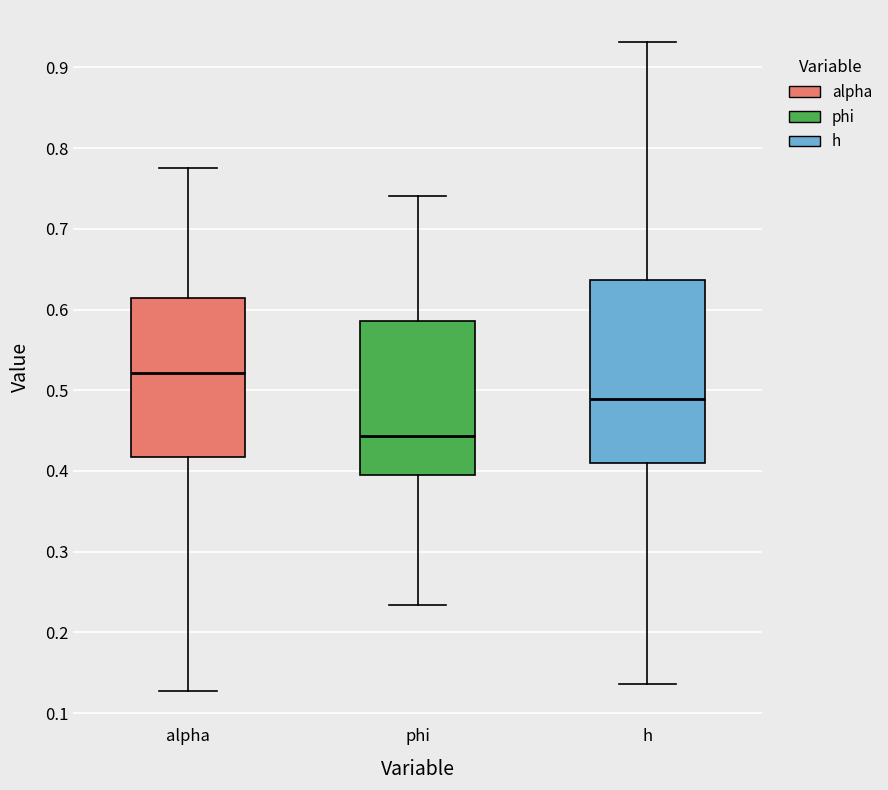

Which box is the tallest, from its lower edge to its upper edge?

h